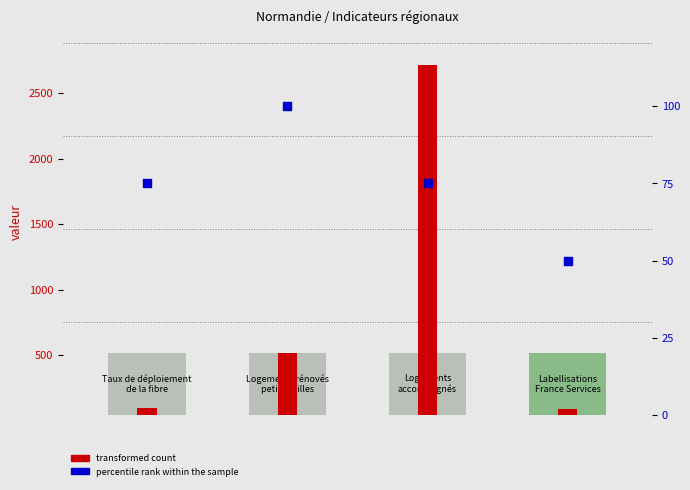

Which series reaches the maximum Y coordinate?

transformed count